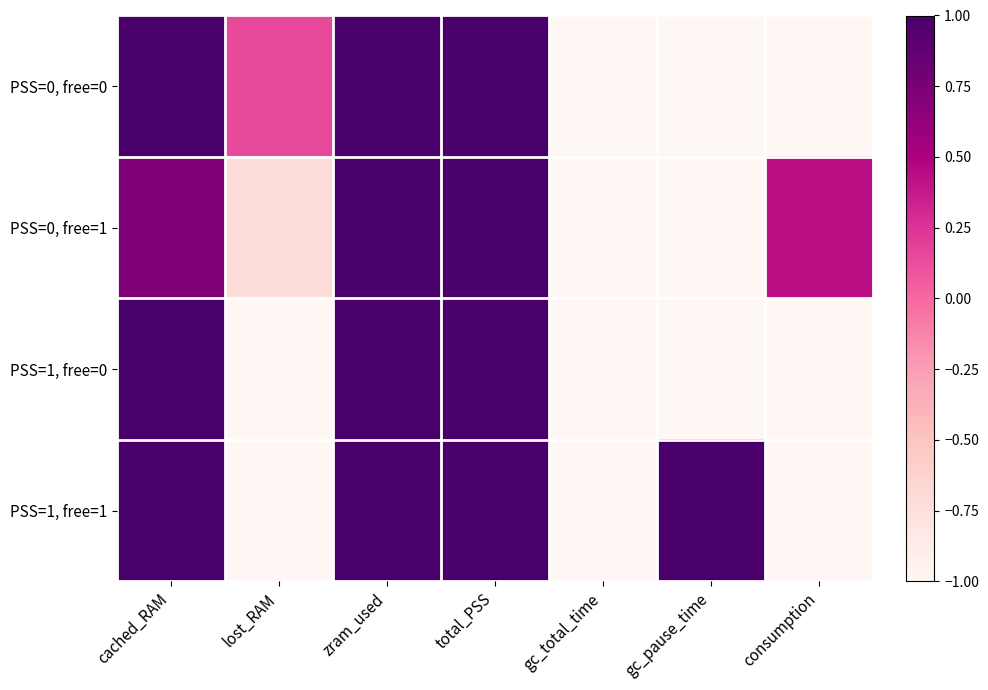

Between gc_pause_time and gc_total_time, which is larger?

gc_pause_time